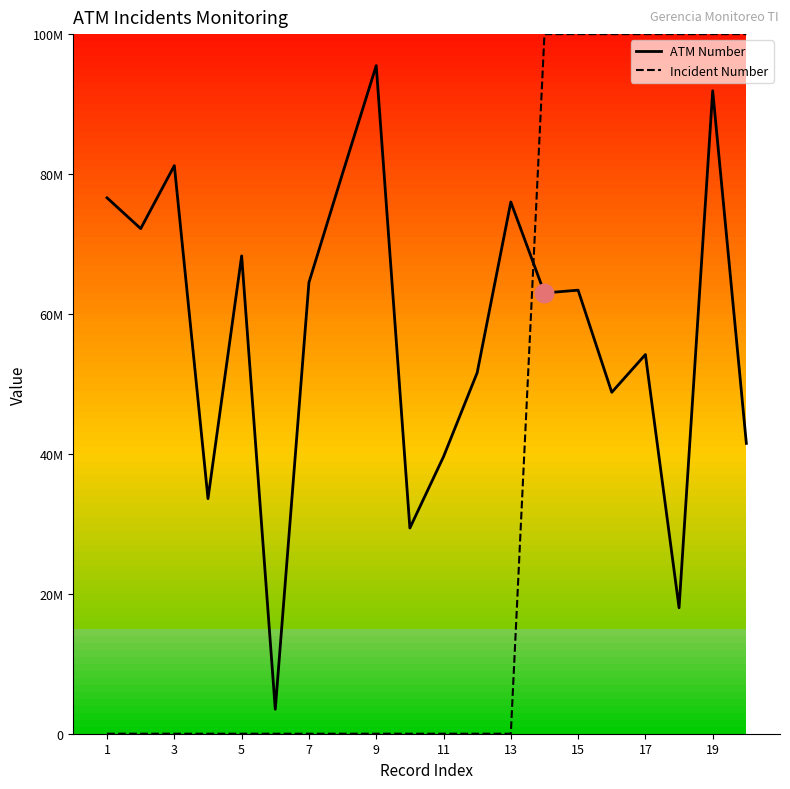

Does the chart have visible grid lines?

No